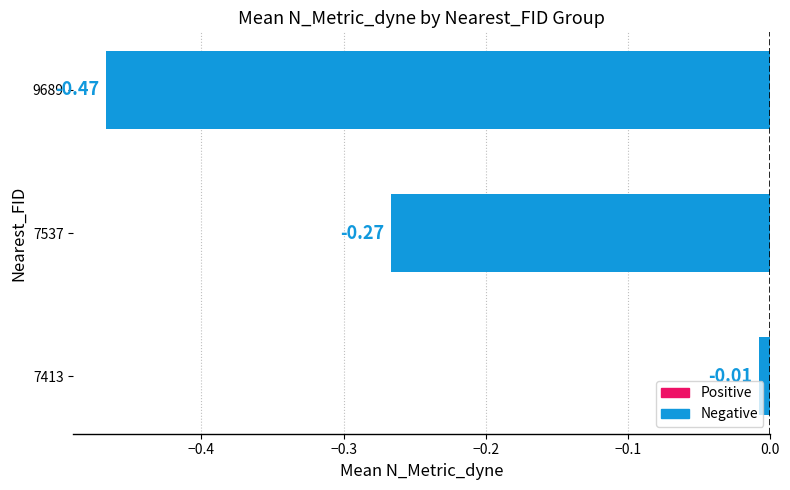

Which label corresponds to the largest value in the chart?

7413